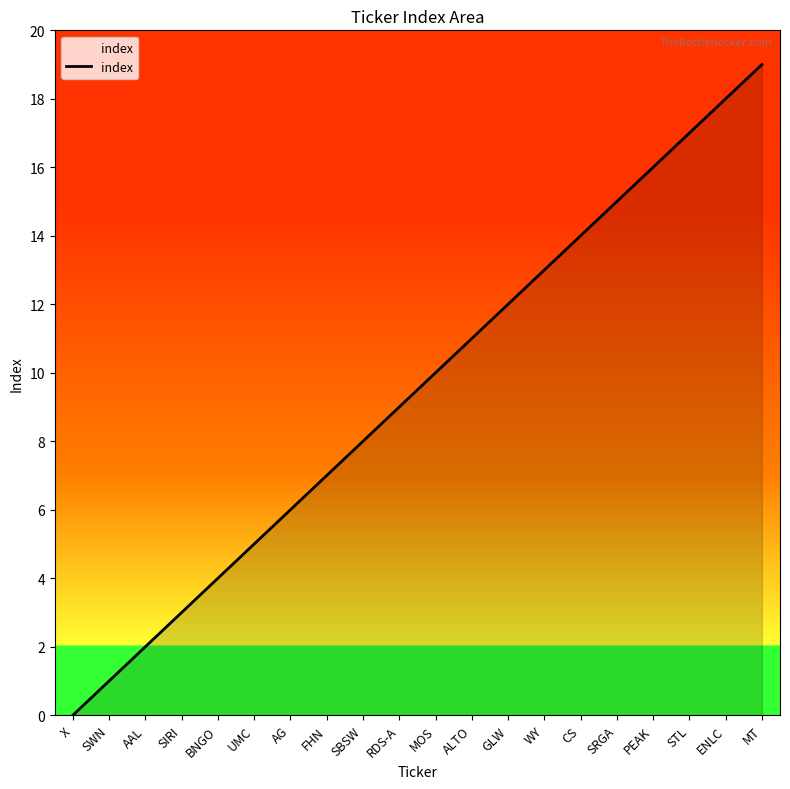

Between GLW and AG, which is larger?

GLW